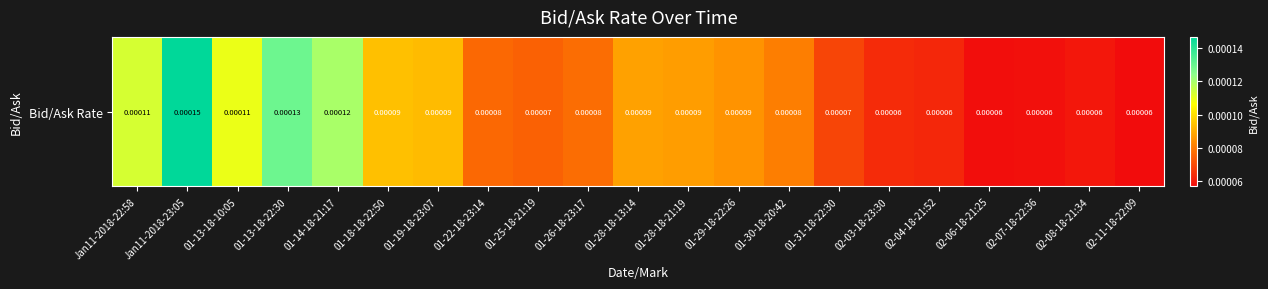

Which label corresponds to the smallest value in the chart?

02-11-18-22:09